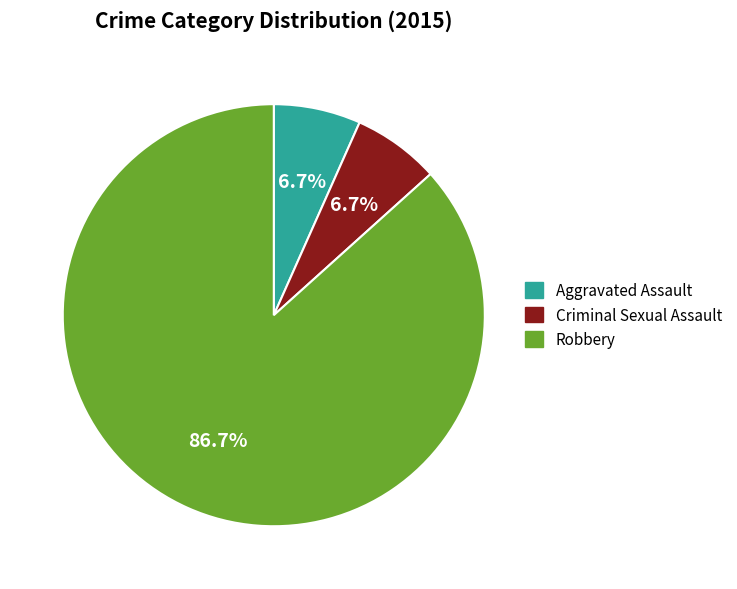

Approximately how many times larger is the value at Aggravated Assault compared to Criminal Sexual Assault?

1.0